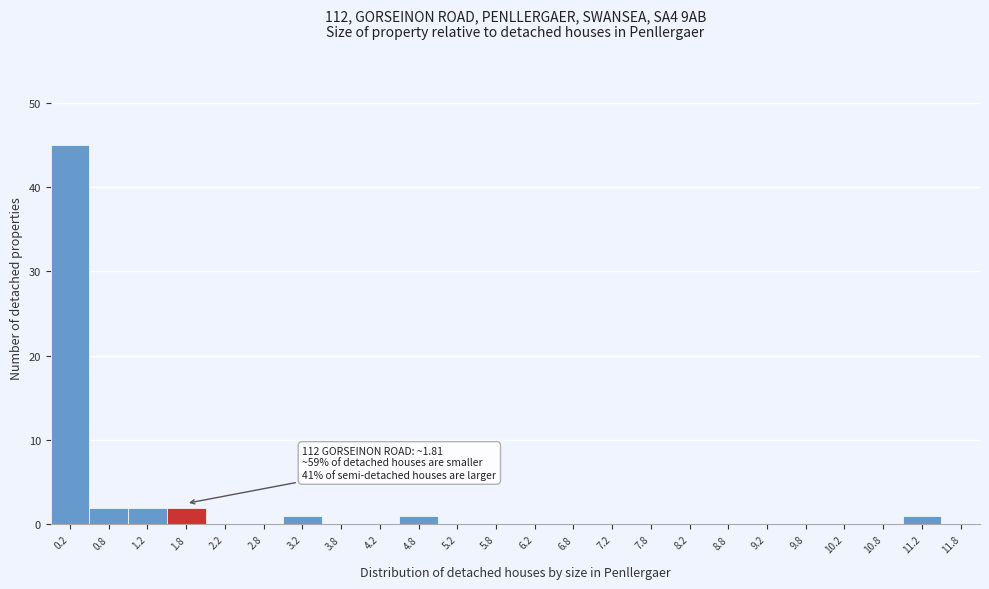

Which range on the x-axis has the tallest bar?

0.0 to 0.5